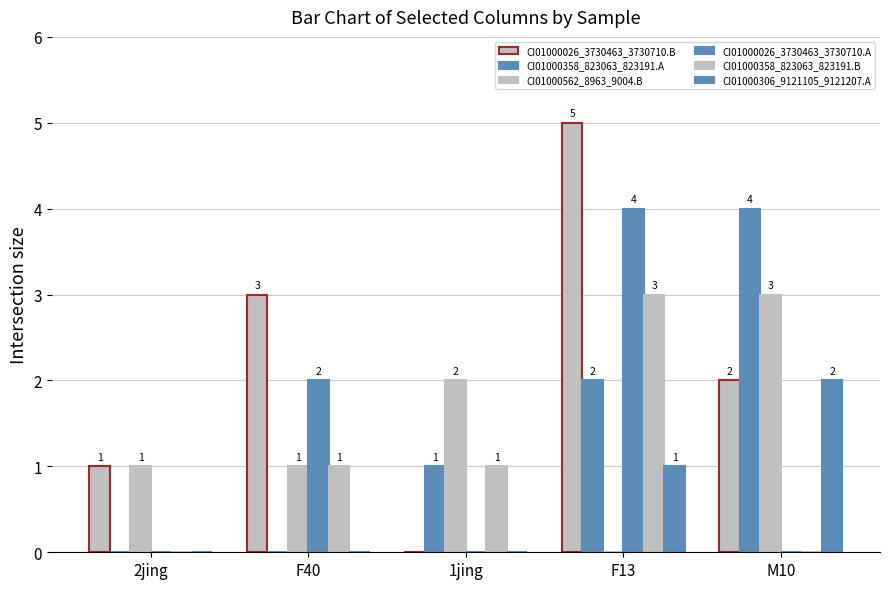

How many positive values does the CI01000358_823063_823191.A series have?

3